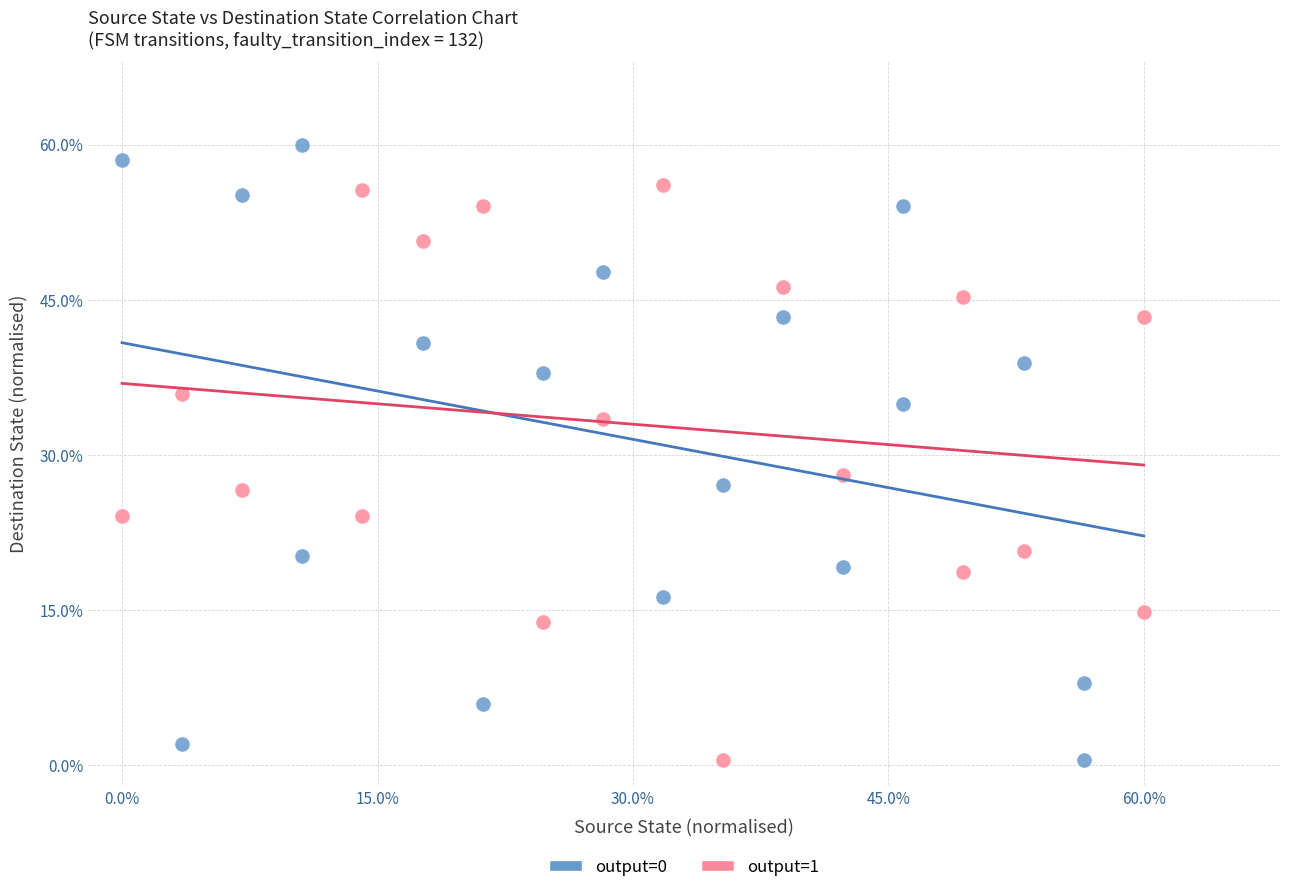

What are all the series names shown in the legend?

output=0, output=1